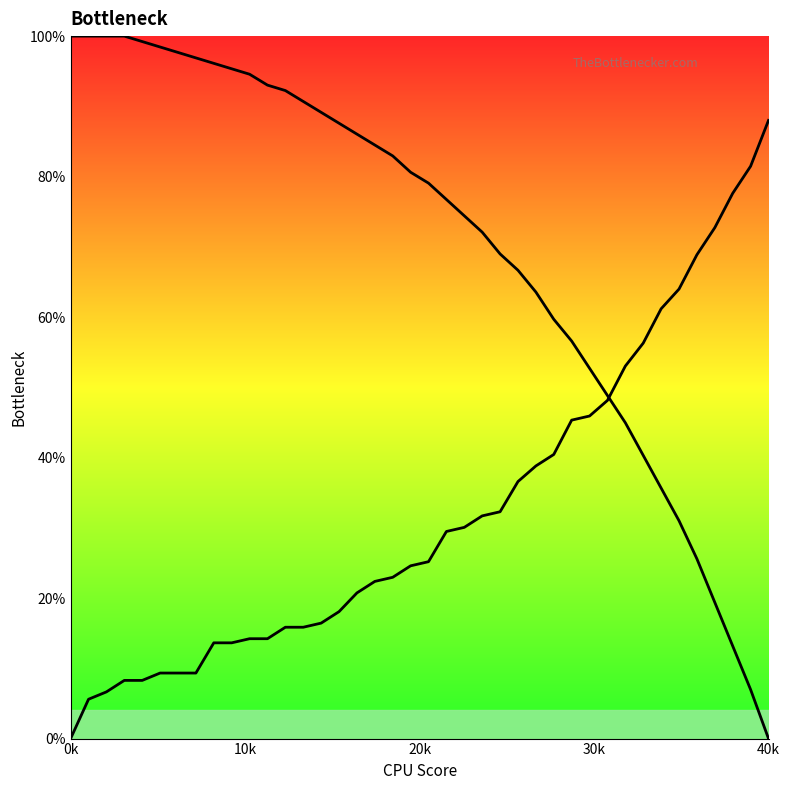

What position from the left is 19?

20